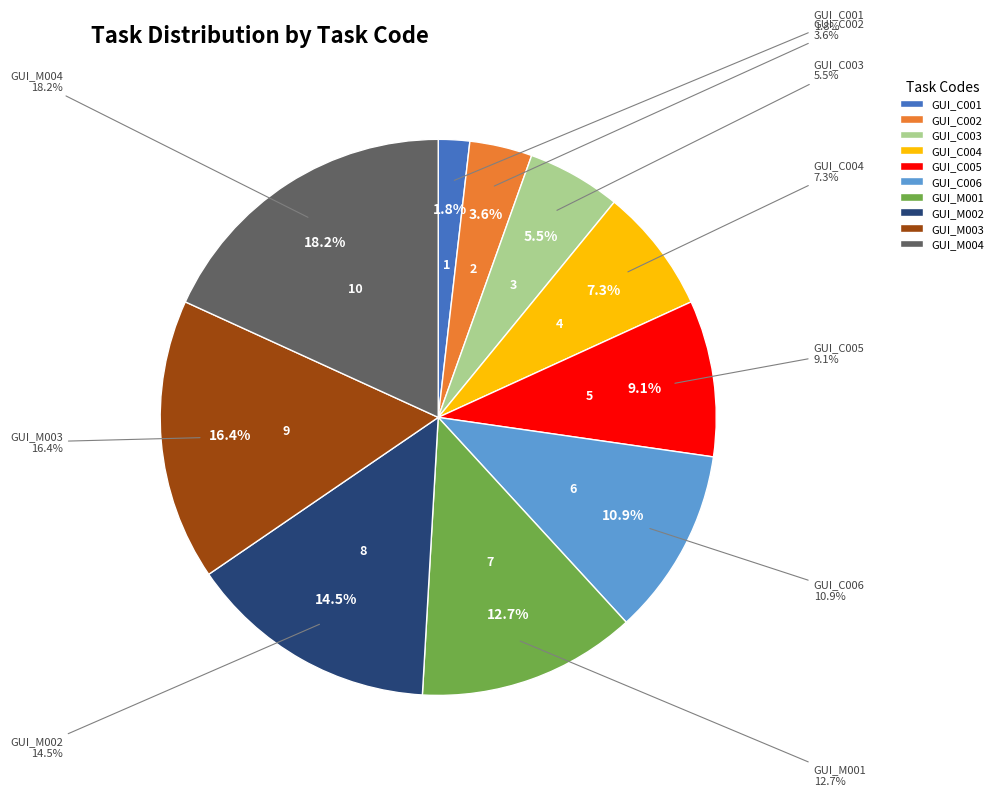

To the nearest percent, what is the average slice percentage?

10%